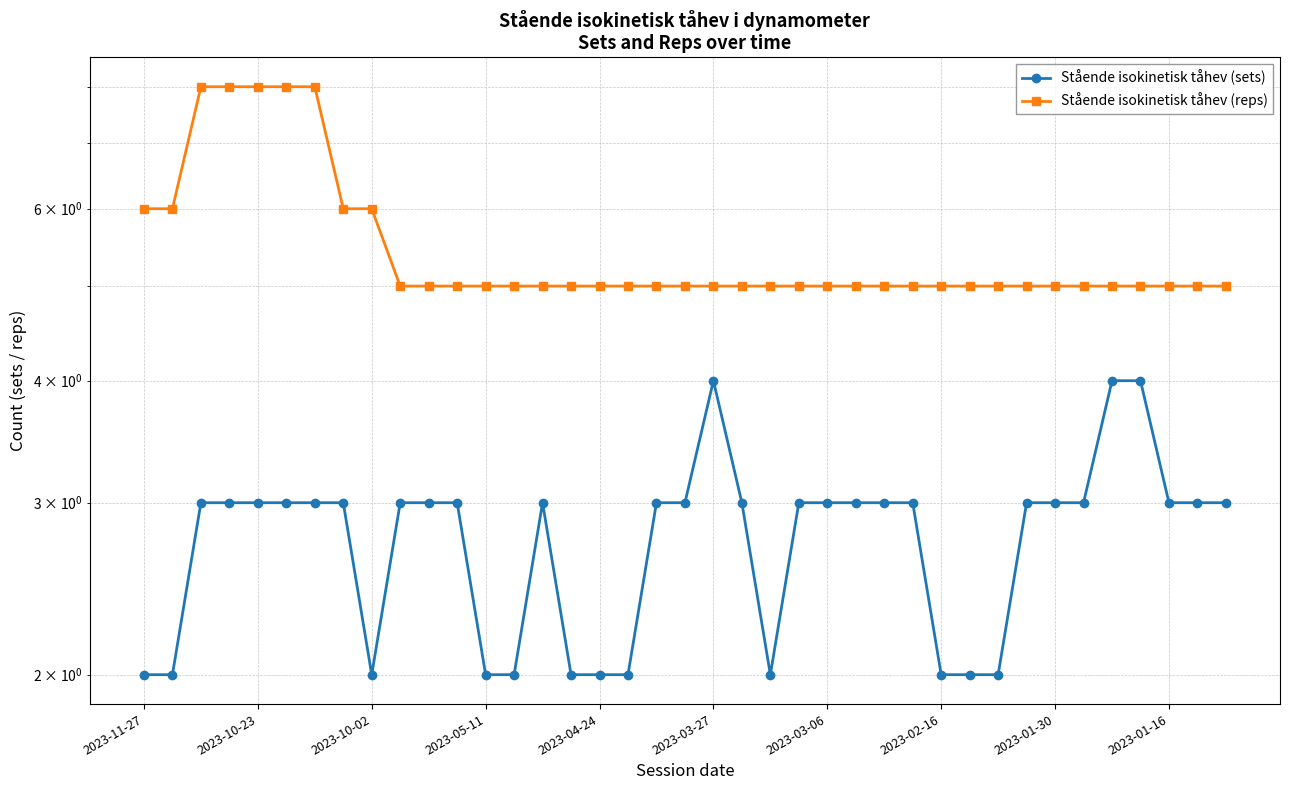

True or false: Stående isokinetisk tåhev (reps) and Stående isokinetisk tåhev (sets) cross at least once.

False